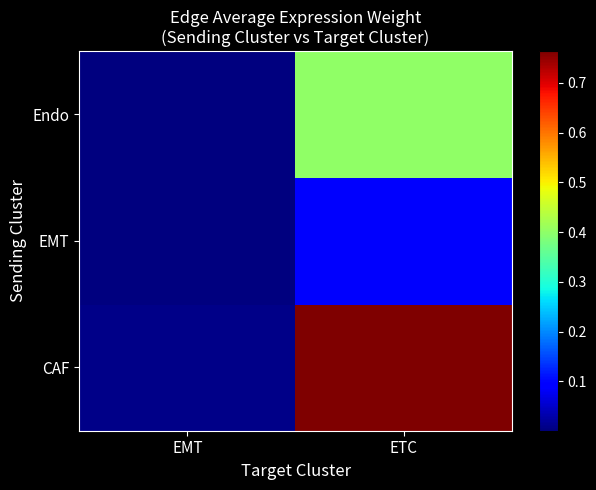

At which category does the chart reach its minimum across all series?

EMT